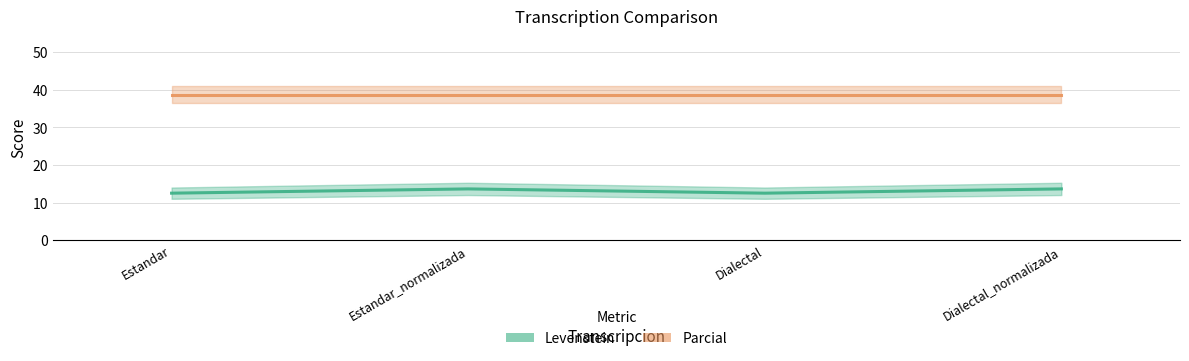

True or false: Parcial has a value of 38.7 at Estandar.

True